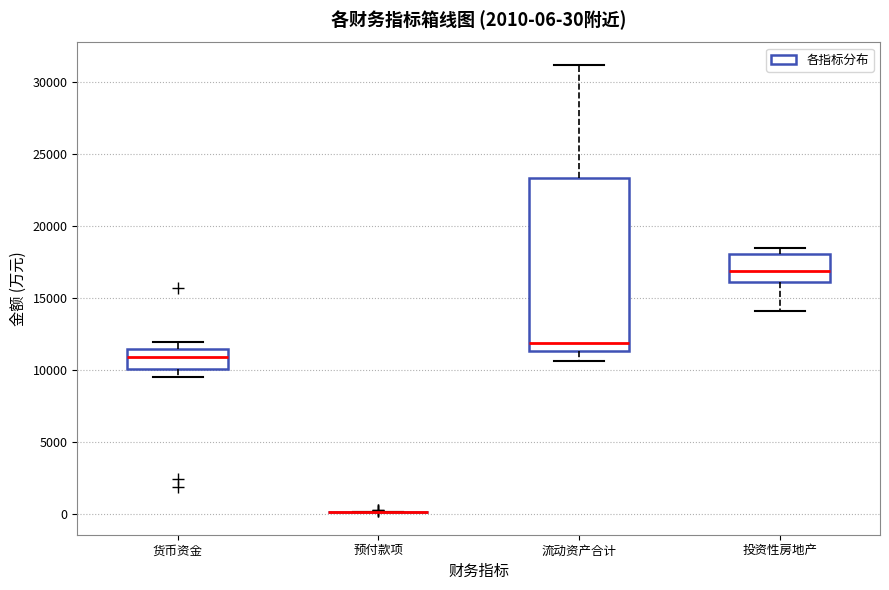

Which box is the tallest, from its lower edge to its upper edge?

流动资产合计